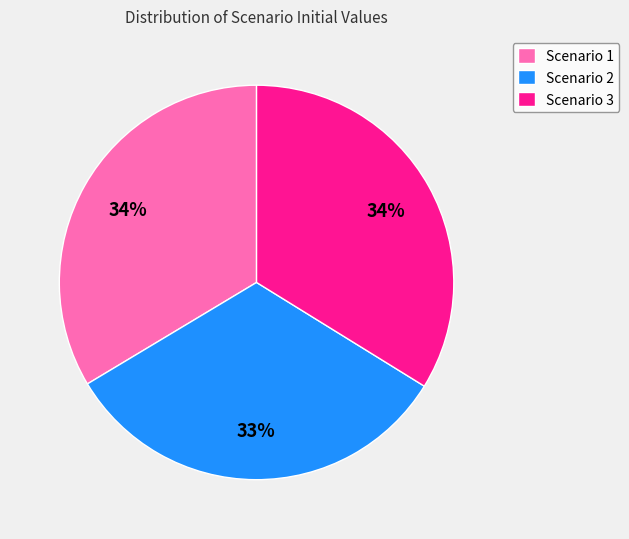

What percentage is the Scenario 1 slice, to the nearest percent?

34%